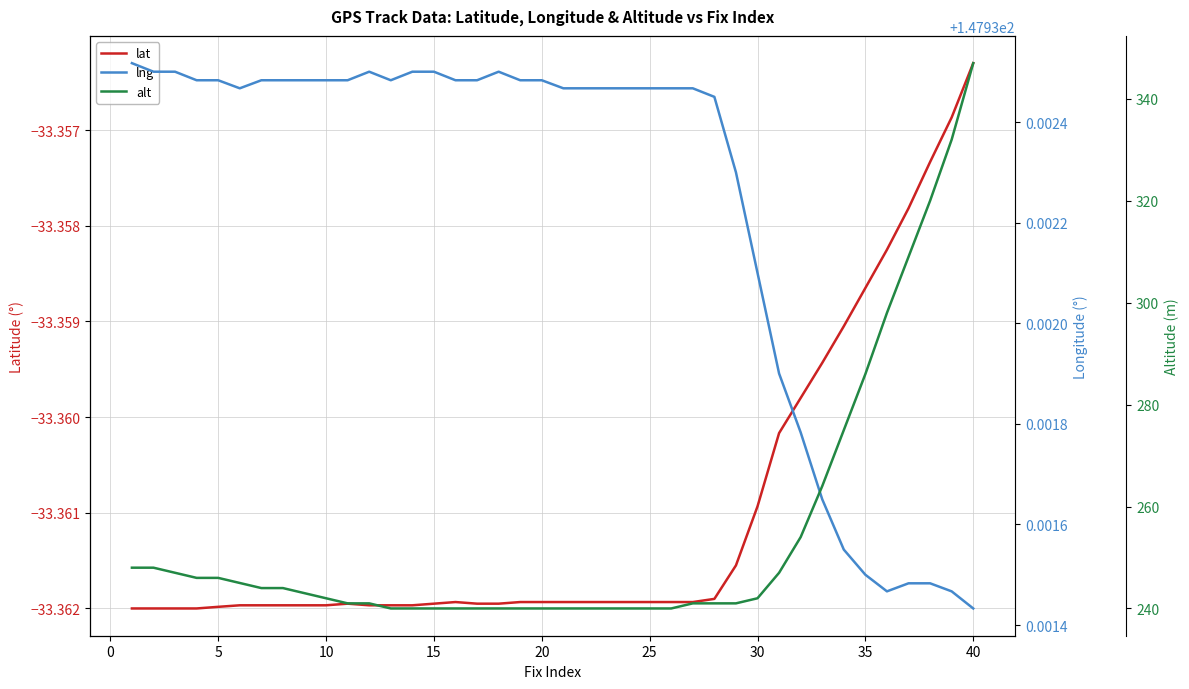

Which category has the highest value in the lat series?

40